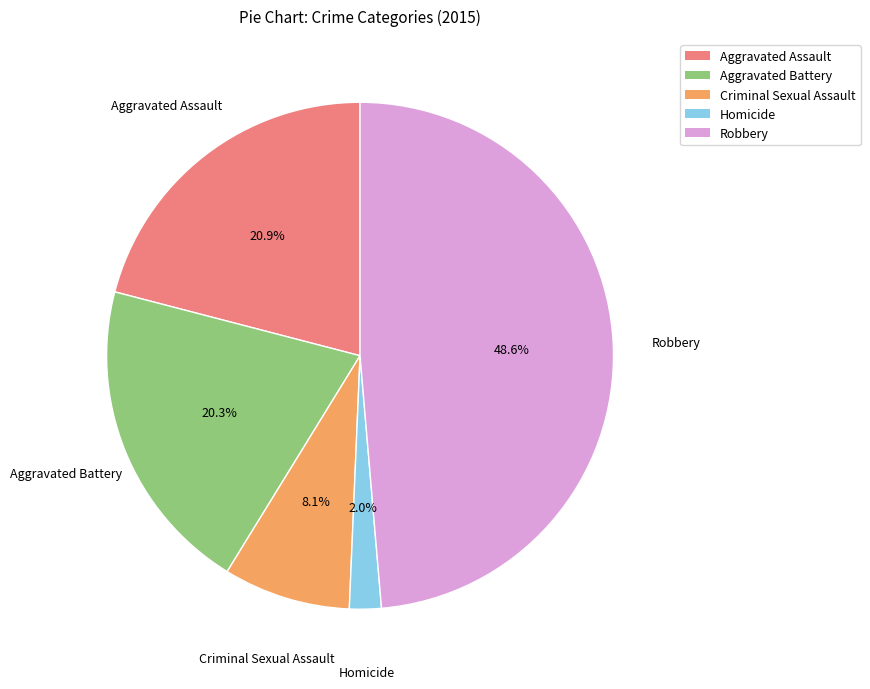

Count the number of slices in the pie.

5